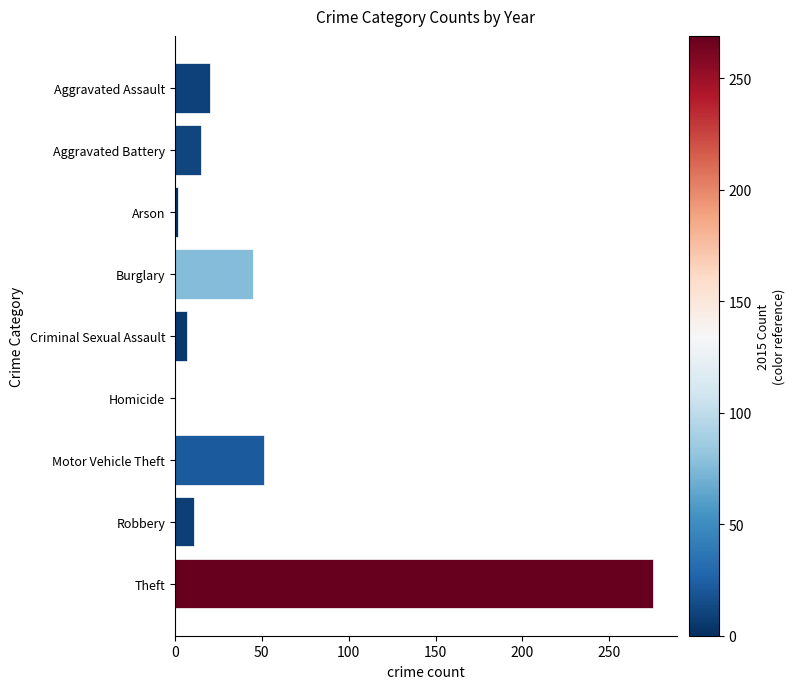

At which category does the chart reach its peak across all series?

Theft